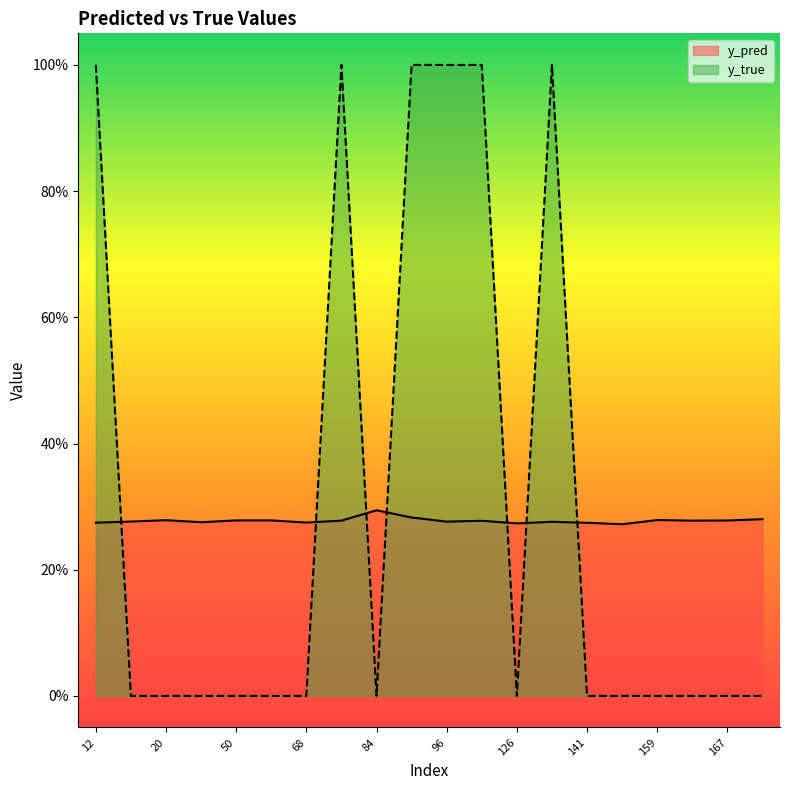

What is the difference between the highest and lowest values at 12?

0.7